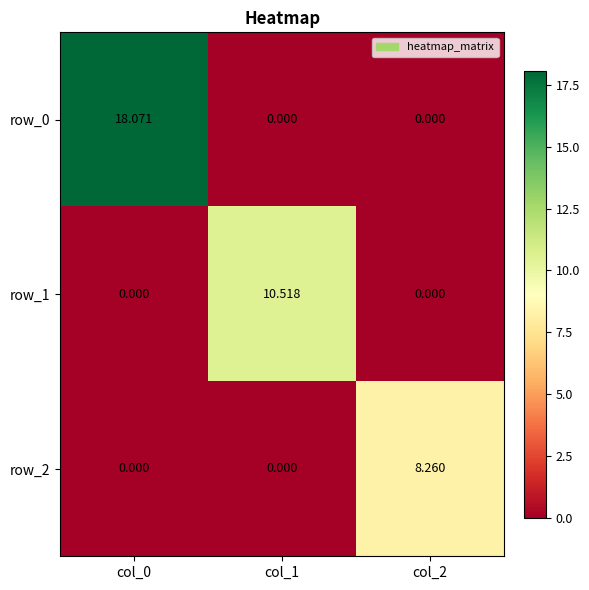

Rank the series by their maximum value, from lowest to highest.

row_2, row_1, row_0